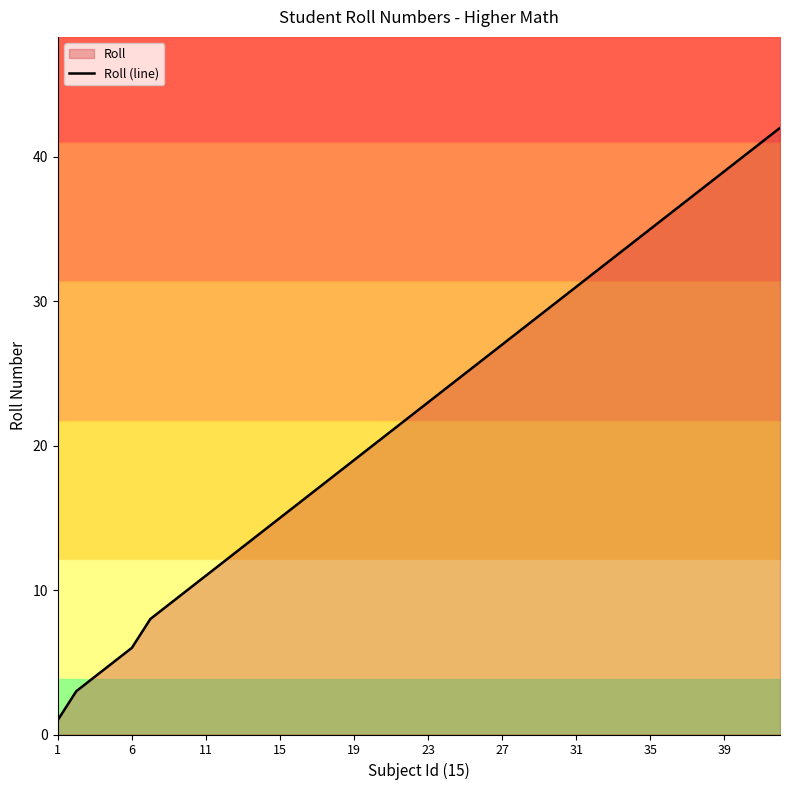

The value at 37 is 19. True or false?

False